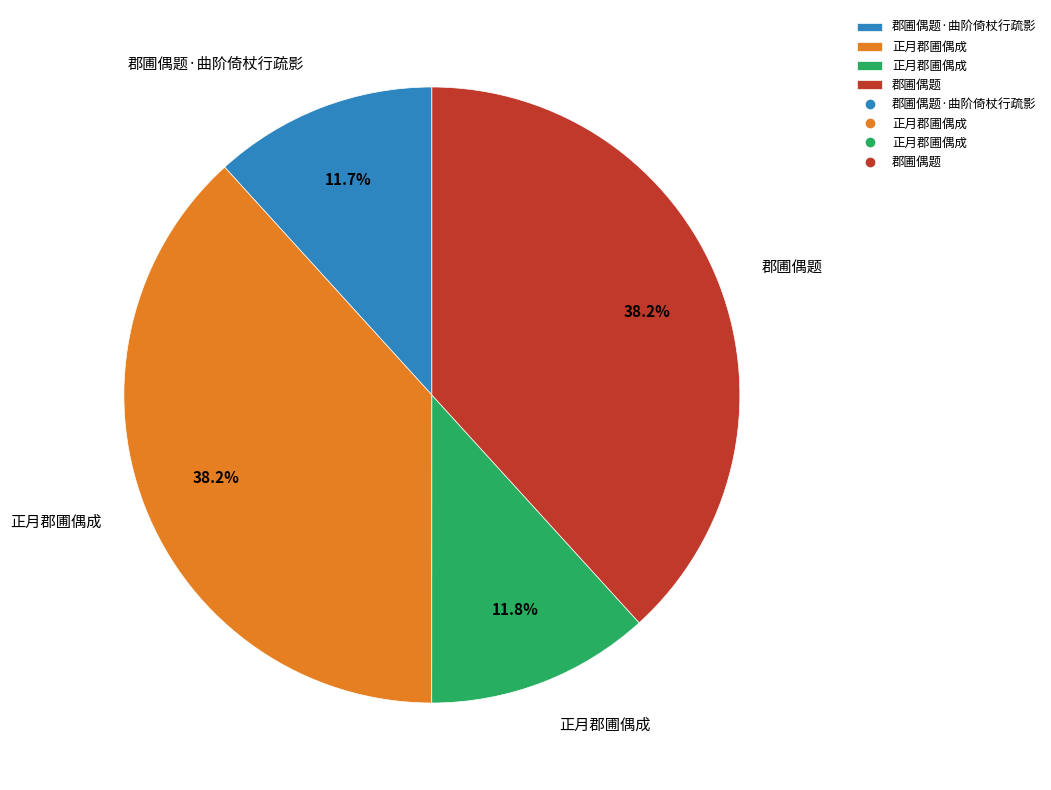

Does any single category account for the majority?

No